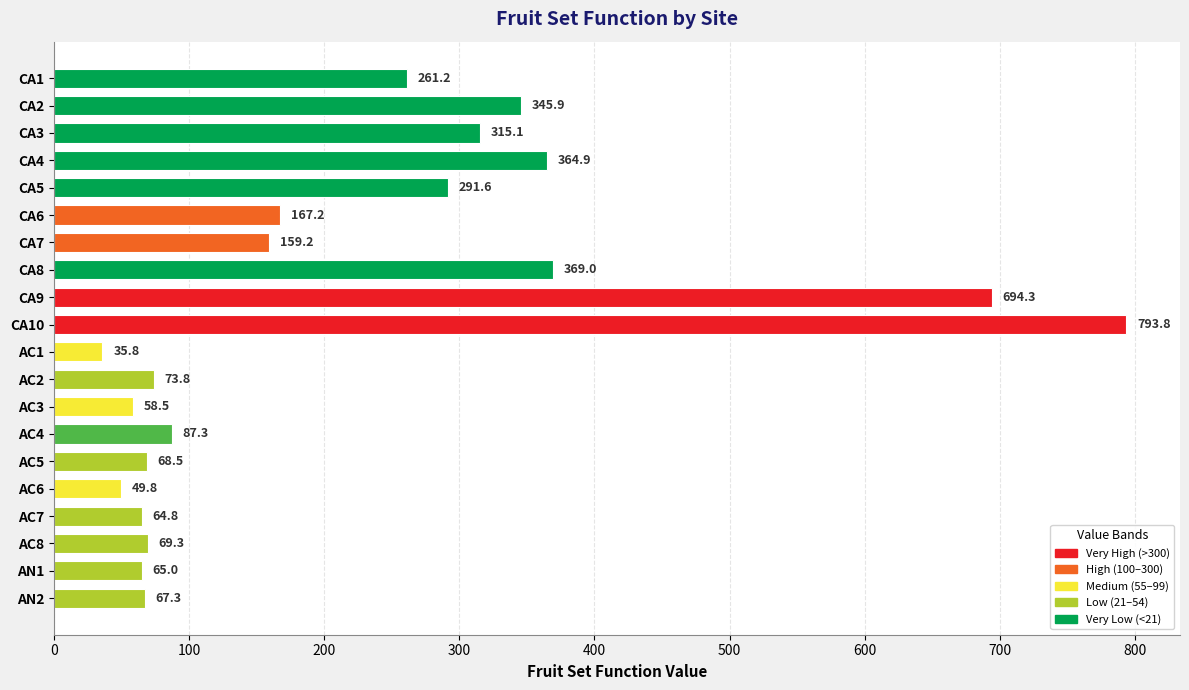

At which category does the chart reach its peak across all series?

CA10